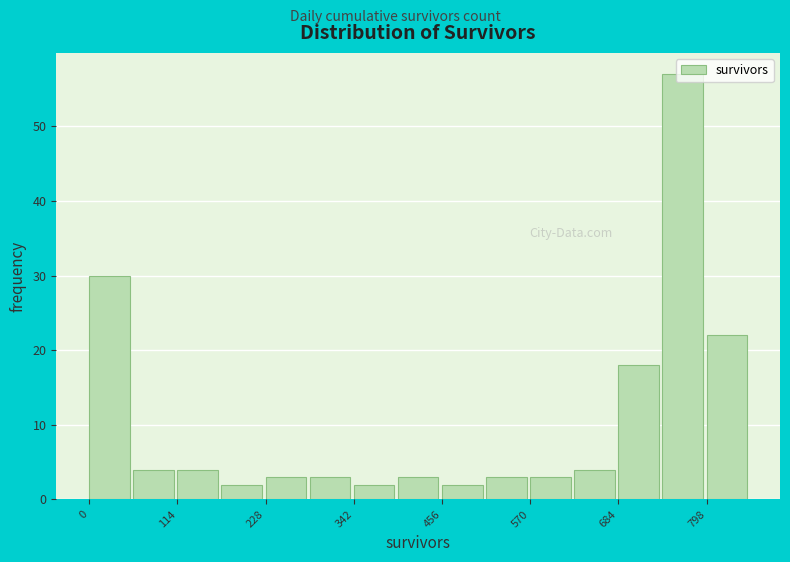

Around what value on the x-axis is the tallest bar? Give the approximate position of its centre, as read against the axis.

760